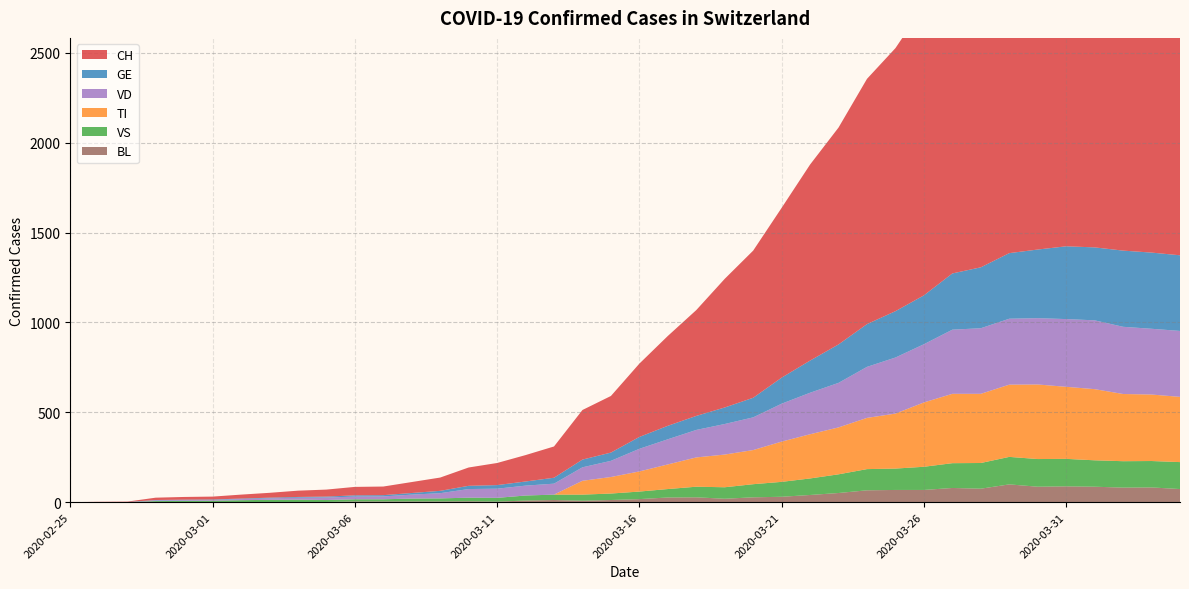

Reading right to left, extract all data points from this chart.

CH: 2320	2331	2349	2285	2205	2177	1992	1878	1791	1611	1464	1365	1207	1091	945	819	716	589	500	408	315	276	174	147	123	102	74	61	48	47	39	35	27	22	16	15	13	2	1	0
TI: 363	370	374	396	401	415	402	385	386	358	306	285	261	246	224	190	182	163	137	112	92	77	0	0	0	0	0	0	0	0	0	0	0	0	0	0	0	0	0	0
VS: 150	147	147	147	153	154	153	143	138	129	119	118	104	92	83	73	64	59	47	42	36	34	30	28	21	20	17	16	12	12	11	13	12	10	7	6	6	0	0	0
GE: 421	424	424	406	405	382	365	339	313	272	258	238	214	179	145	109	92	78	75	66	46	43	33	23	20	18	13	9	7	7	5	4	4	3	3	3	2	1	1	0
VD: 367	366	374	383	377	369	367	365	357	324	312	284	248	231	211	182	170	153	140	126	90	75	61	55	51	48	29	22	16	15	14	11	8	6	4	4	4	0	0	0
BL: 73	82	81	86	88	86	99	75	79	68	68	66	51	40	30	27	19	27	26	17	12	8	12	9	3	5	4	4	4	4	1	1	1	1	1	1	0	0	0	0